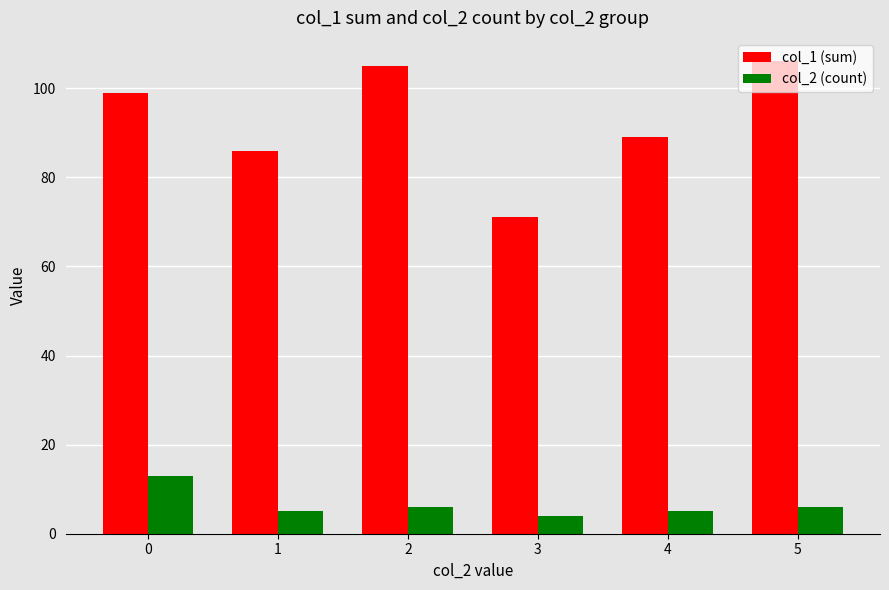

At which label does col_1 (sum) reach its minimum?

3